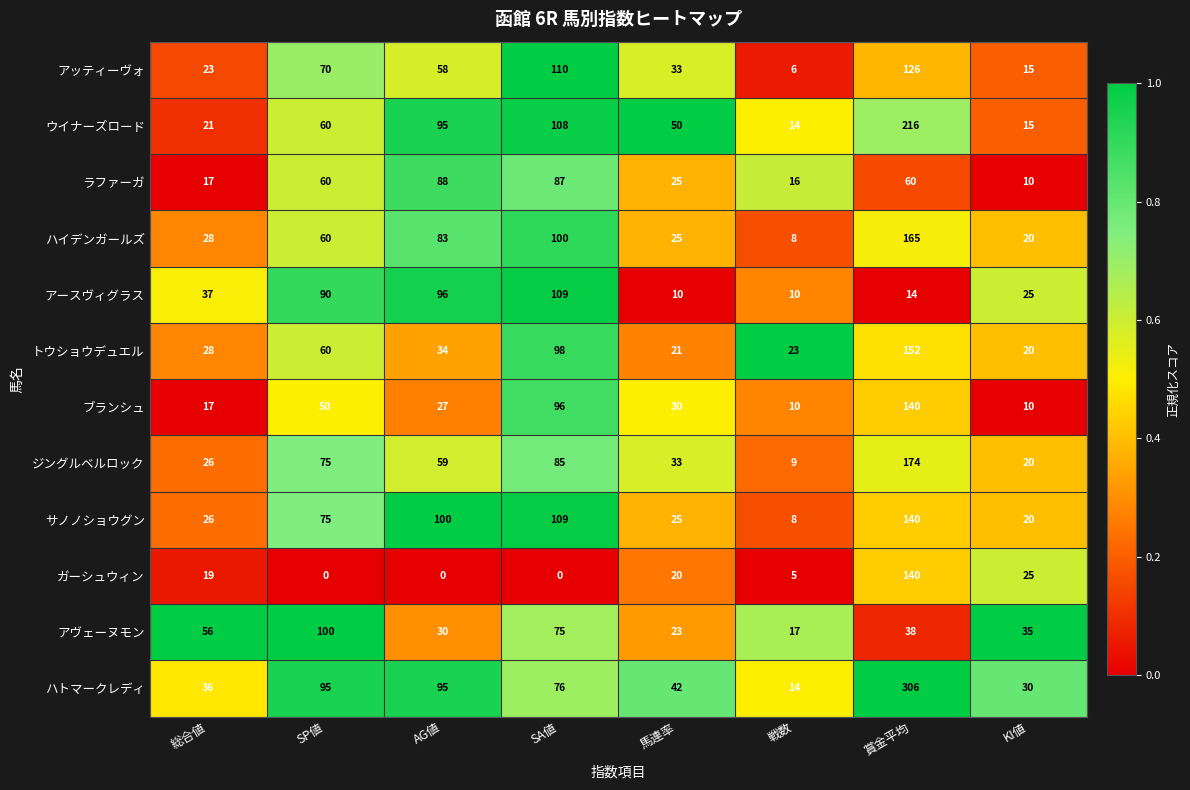

Which series has the largest range (max minus min)?

ハトマークレディ